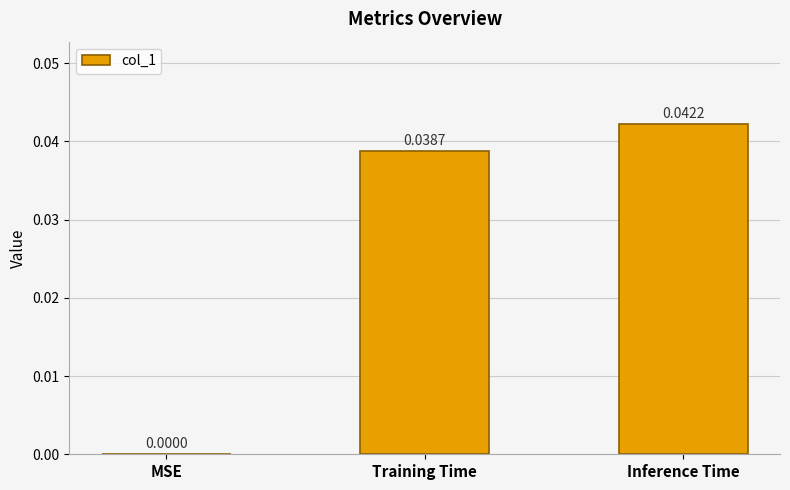

True or false: the data shows 0.0 at Inference Time.

True